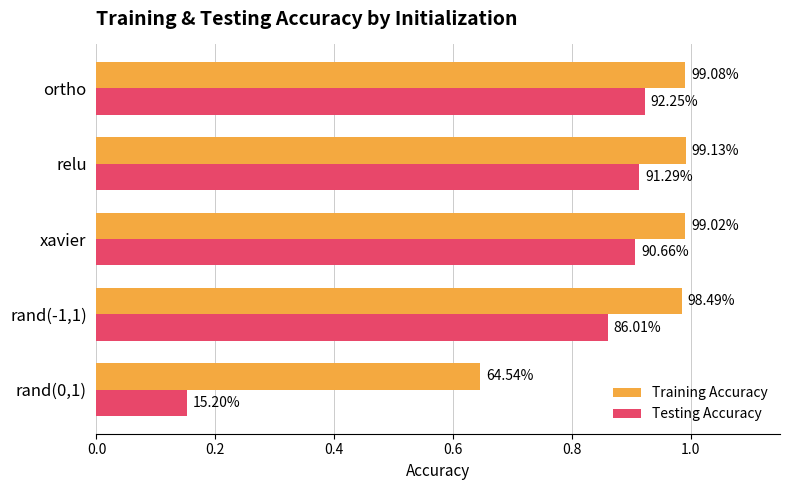

At how many categories does at least one series exceed 0?

5